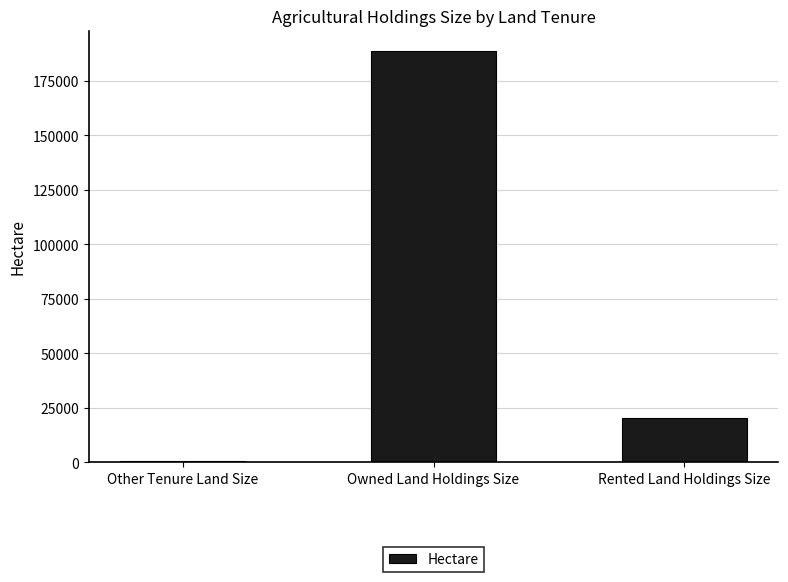

List the labels in order of value, smallest first.

Other Tenure Land Size, Rented Land Holdings Size, Owned Land Holdings Size